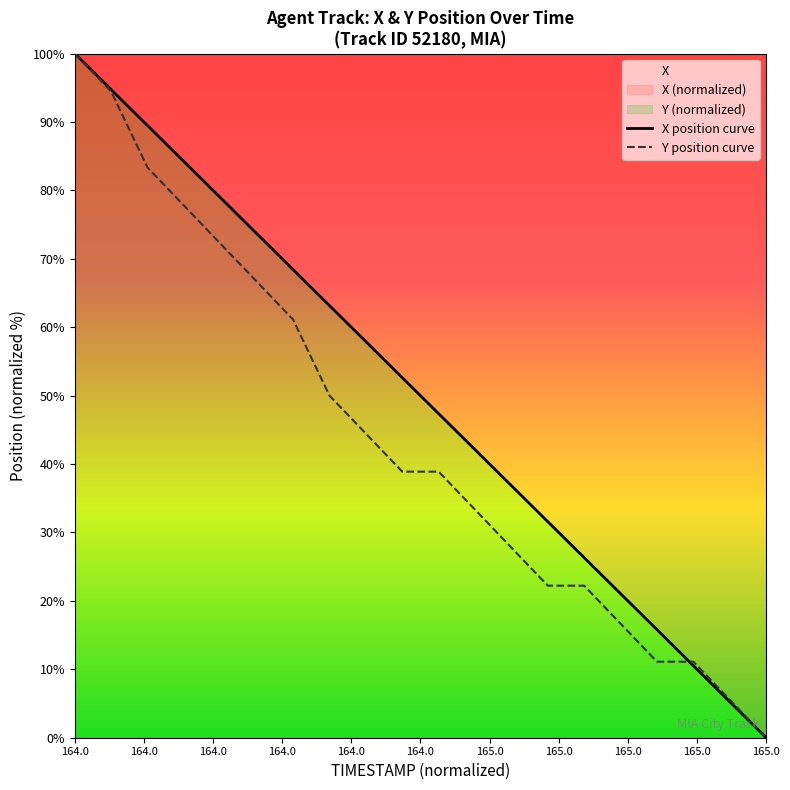

How many distinct data groups are displayed?

2